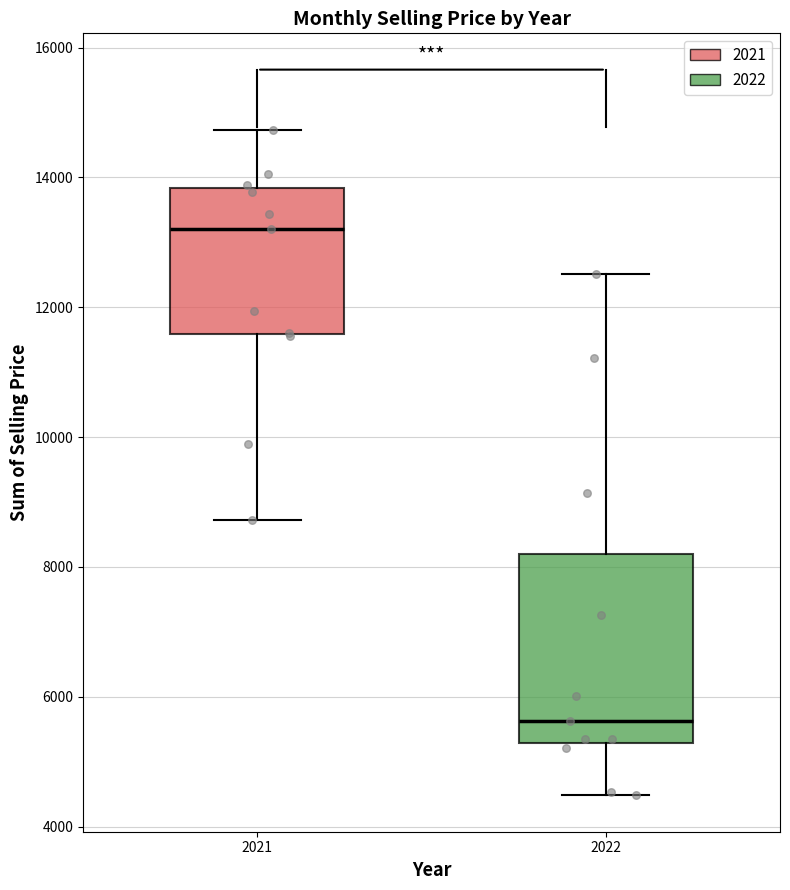

Which box is the tallest, from its lower edge to its upper edge?

2022